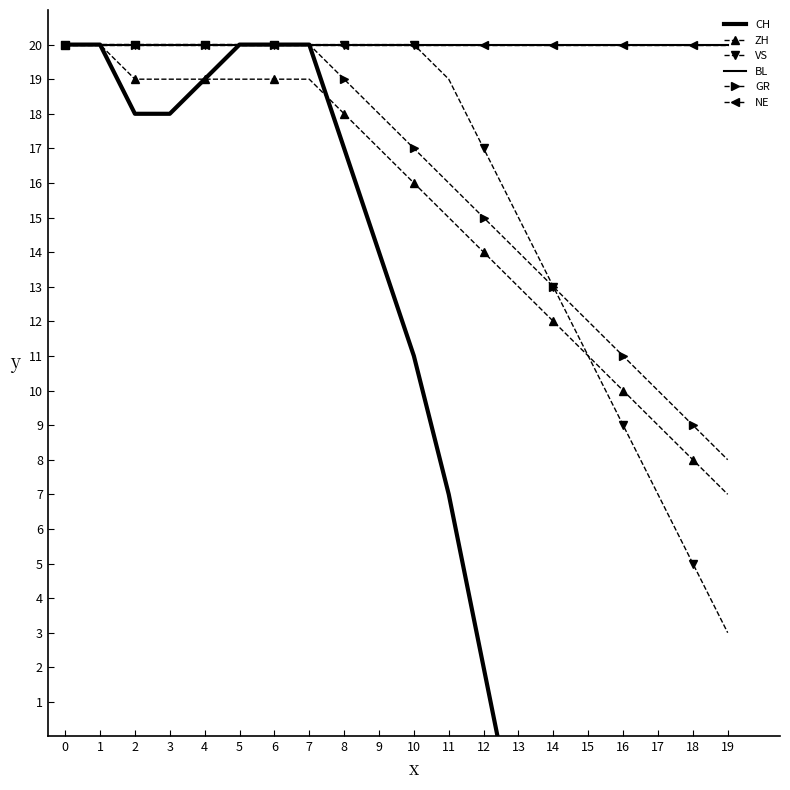

Reading left to right, transcribe all the data shown in this chart.

CH: 20	20	18	18	19	20	20	20	17	14	11	7	2	-3	-8	-14	-20	-26	-32	-38
ZH: 20	20	19	19	19	19	19	19	18	17	16	15	14	13	12	11	10	9	8	7
VS: 20	20	20	20	20	20	20	20	20	20	20	19	17	15	13	11	9	7	5	3
BL: 20	20	20	20	20	20	20	20	20	20	20	20	20	20	20	20	20	20	20	20
GR: 20	20	20	20	20	20	20	20	19	18	17	16	15	14	13	12	11	10	9	8
NE: 20	20	20	20	20	20	20	20	20	20	20	20	20	20	20	20	20	20	20	20